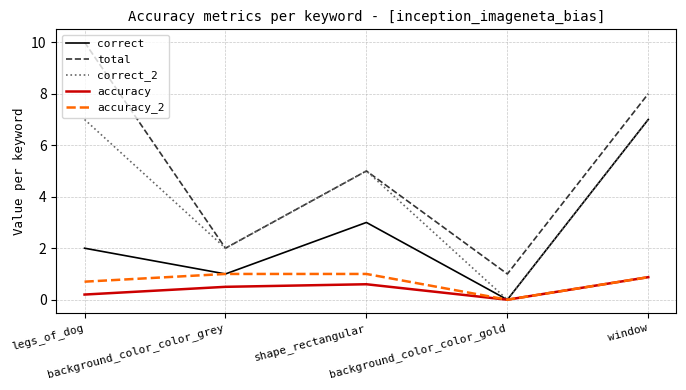

Reading right to left, extract all data points from this chart.

correct: 7.0	0.0	3.0	1.0	2.0
total: 8.0	1.0	5.0	2.0	10.0
correct_2: 7.0	0.0	5.0	2.0	7.0
accuracy: 0.9	0.0	0.6	0.5	0.2
accuracy_2: 0.9	0.0	1.0	1.0	0.7